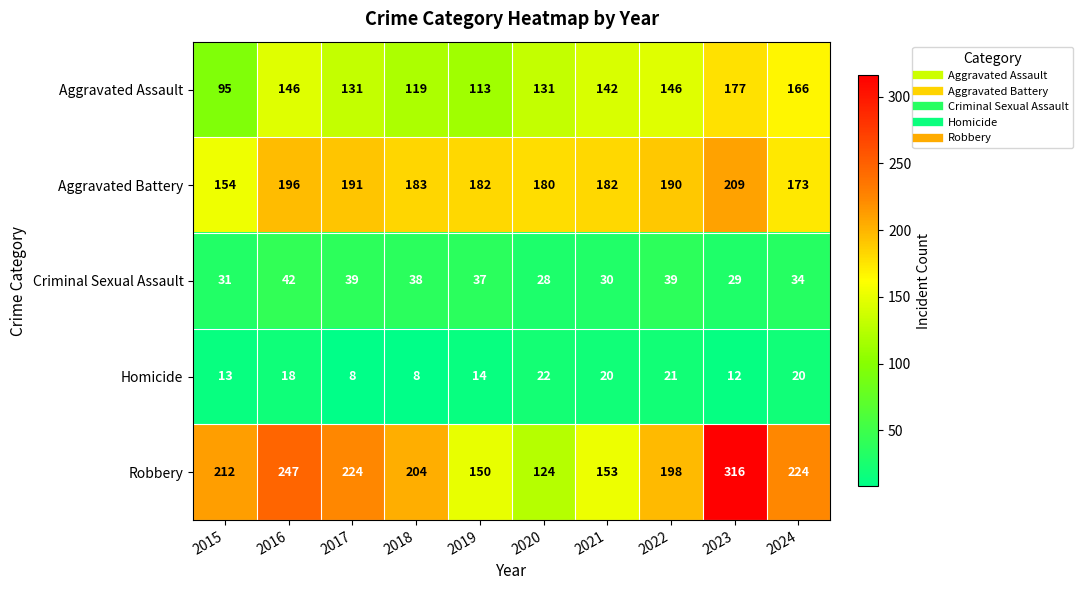

Which label corresponds to the largest value in the chart?

2023